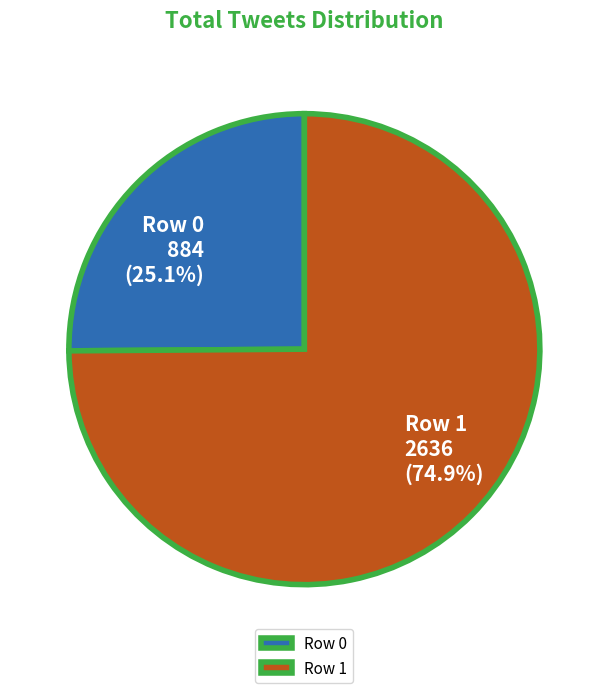

Which slice represents more than half of the pie?

Row 1